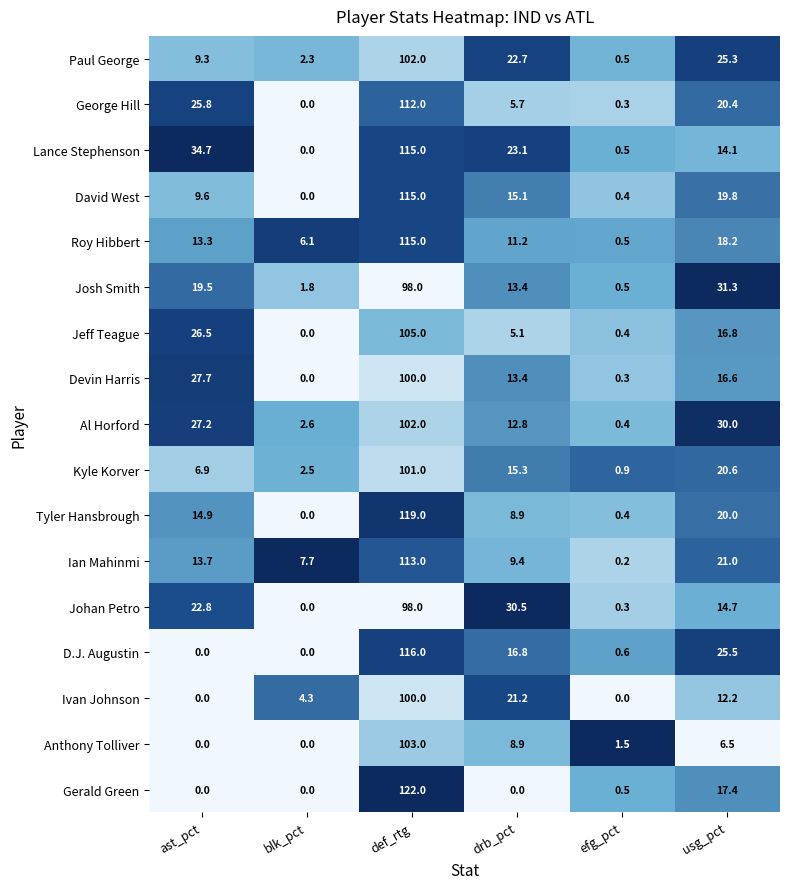

What is the difference between the maximum and minimum values in the Gerald Green series?

122.0